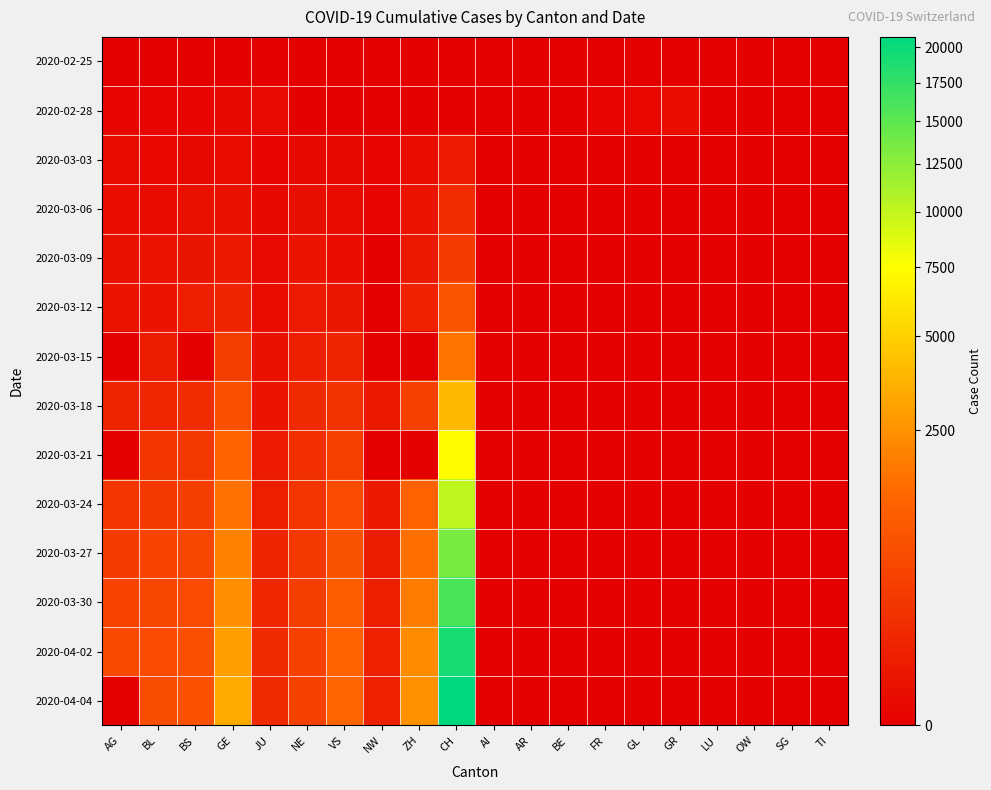

Is it true that 2020-03-30 equals 0 at AI?

True